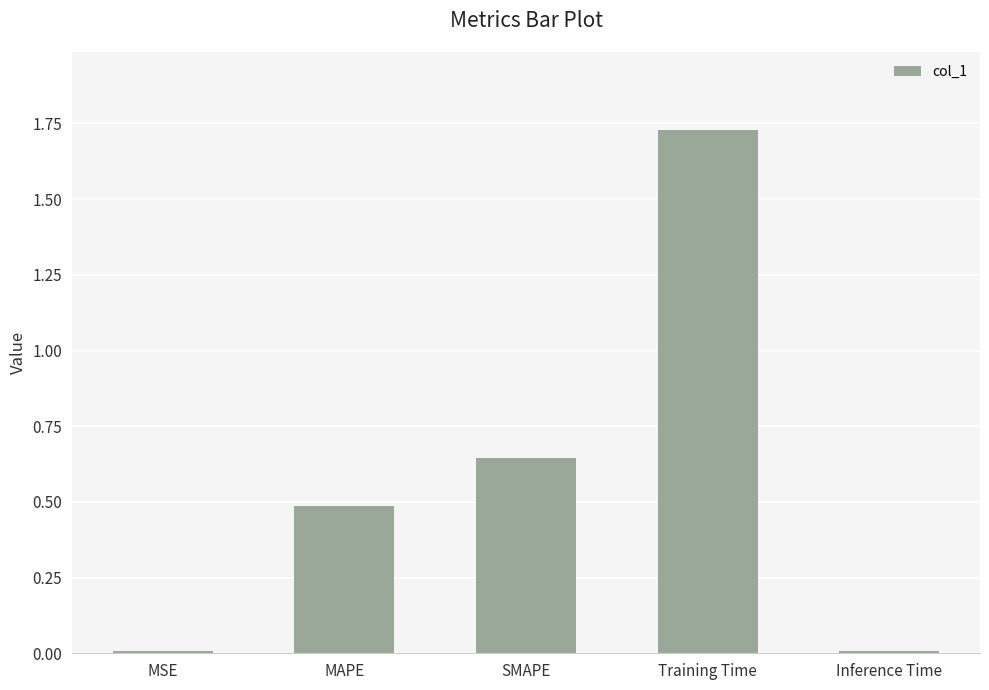

The value at MSE is 0.0. True or false?

True